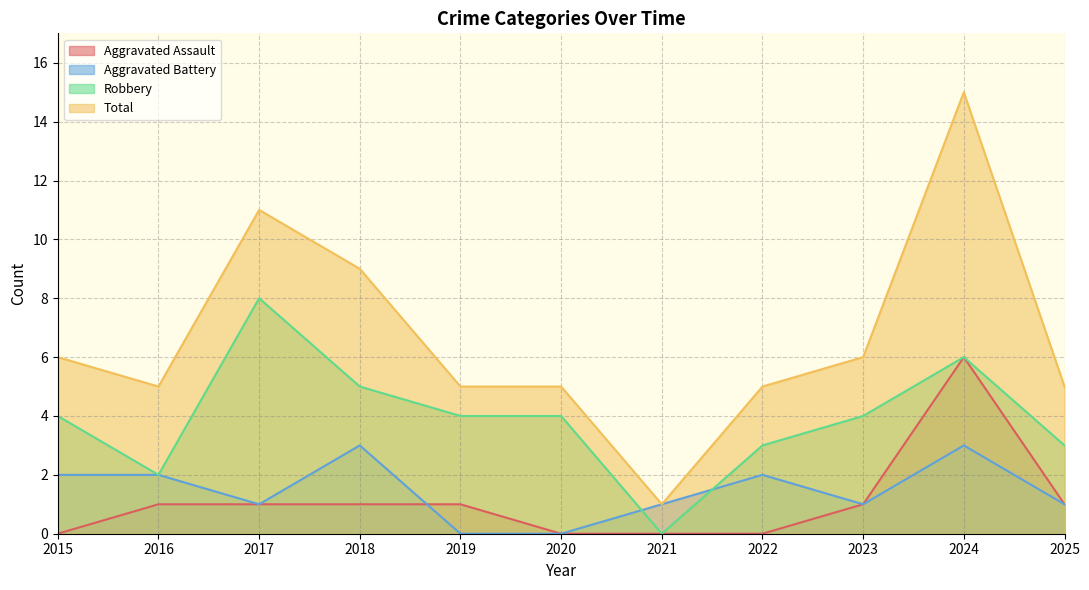

The value of Aggravated Battery at 2023 is 1. True or false?

True